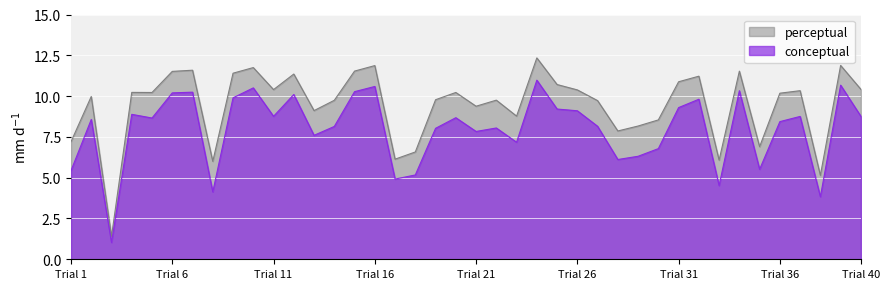

In perceptual, how many points are lower than both neighbors (excluding endpoints)?

12